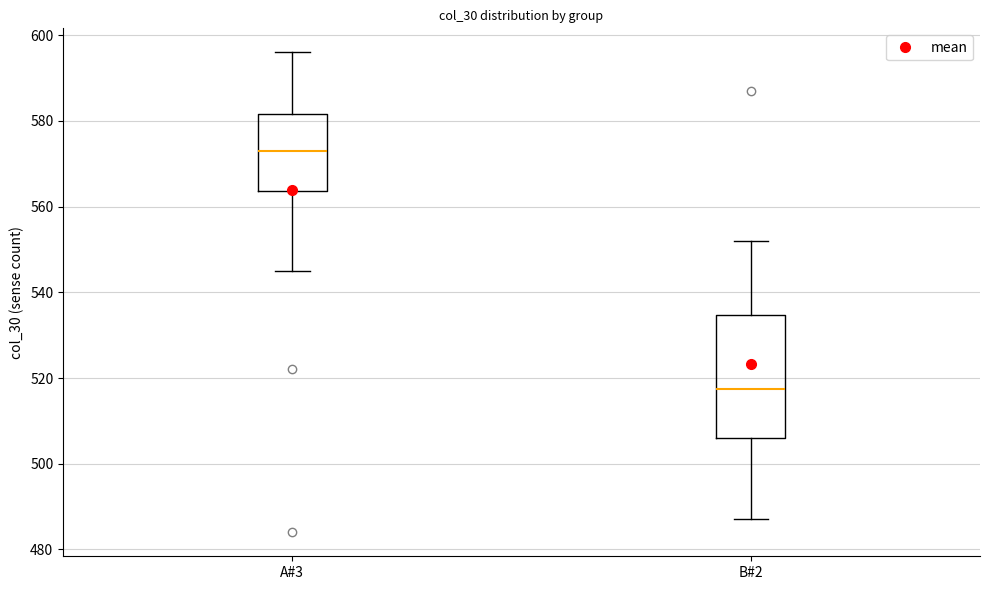

Which box is the tallest, from its lower edge to its upper edge?

B#2